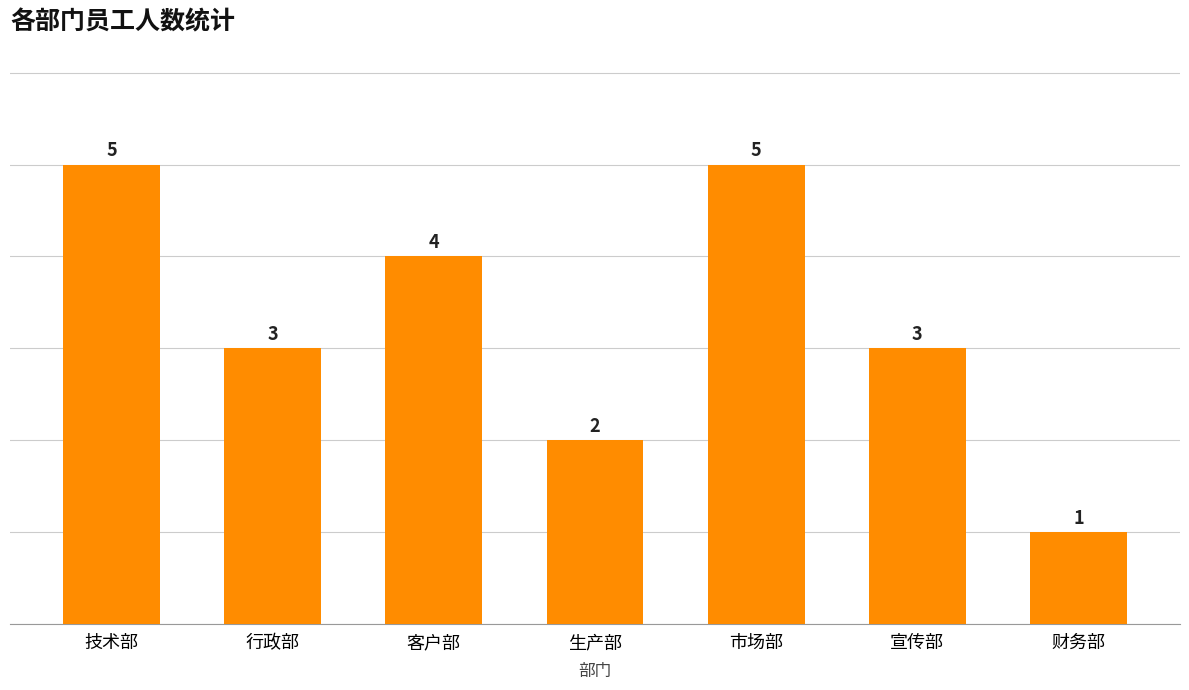

Are the bars grouped side by side (vs. stacked)?

No